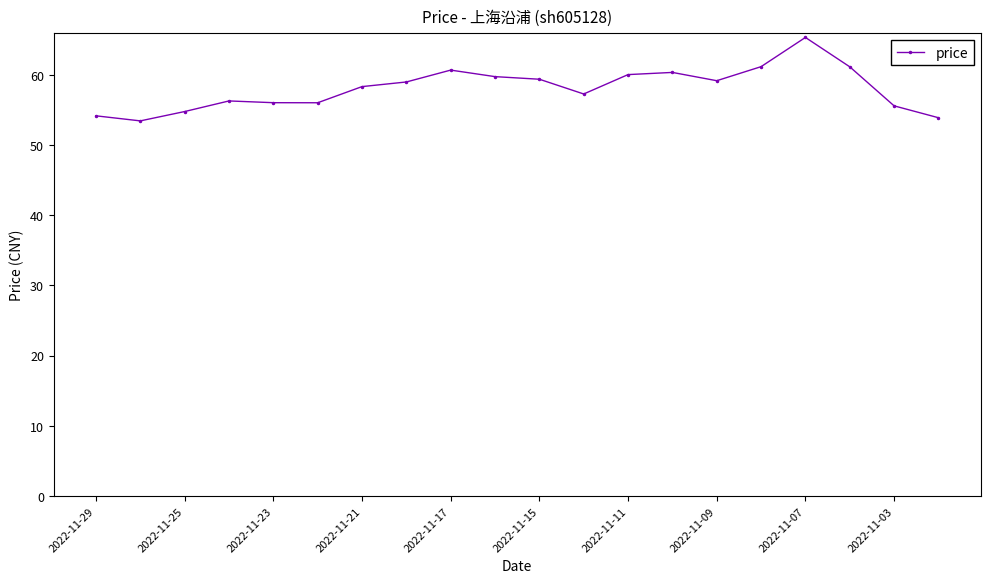

What is the maximum value shown in the chart?

65.3